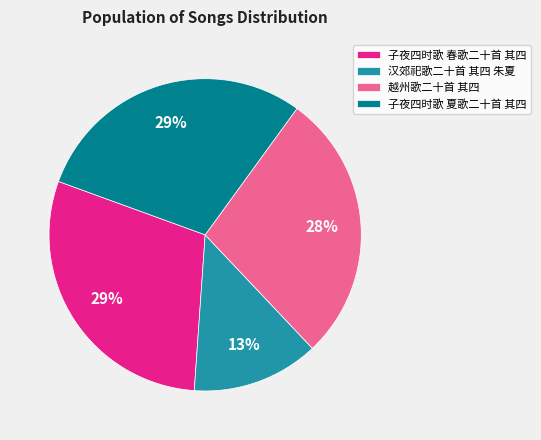

What is the smallest slice in the pie chart?

汉郊祀歌二十首 其四 朱夏